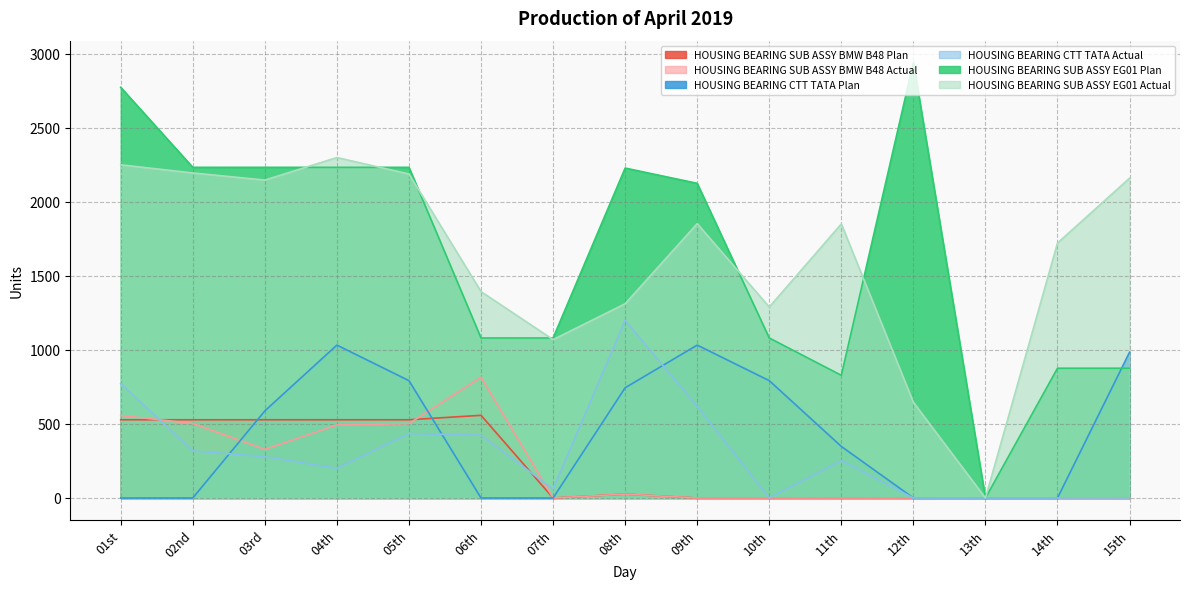

What is the label of the 5th point from the left?

05th